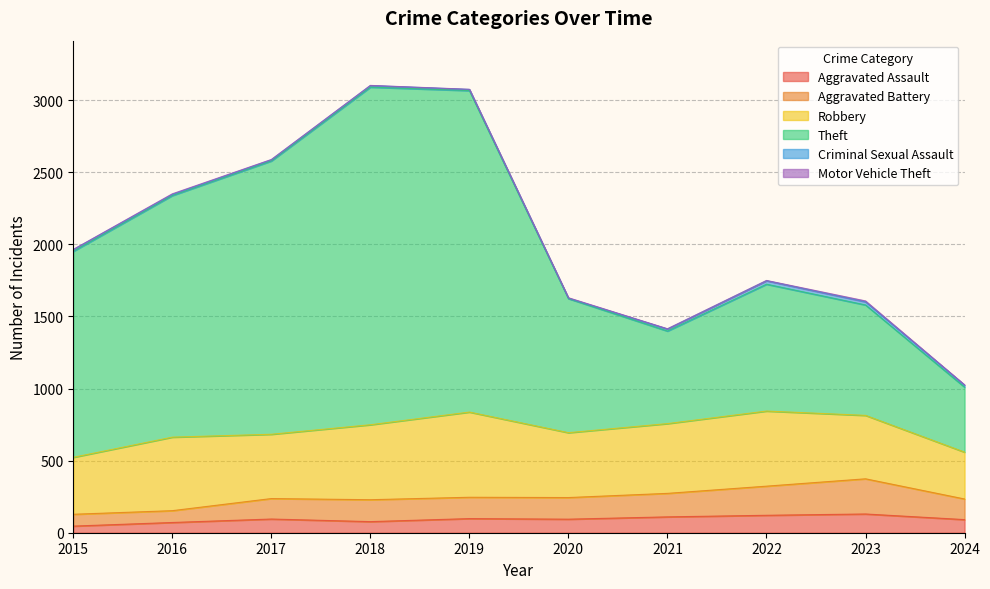

Between 2018 and 2020, which series saw the biggest shift?

Theft